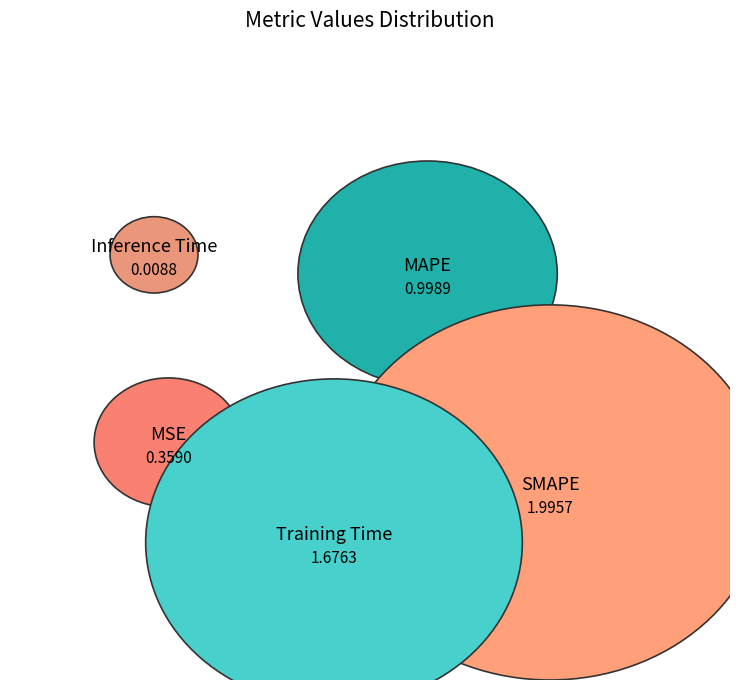

Rank the categories by value from lowest to highest.

Inference Time, MSE, MAPE, Training Time, SMAPE